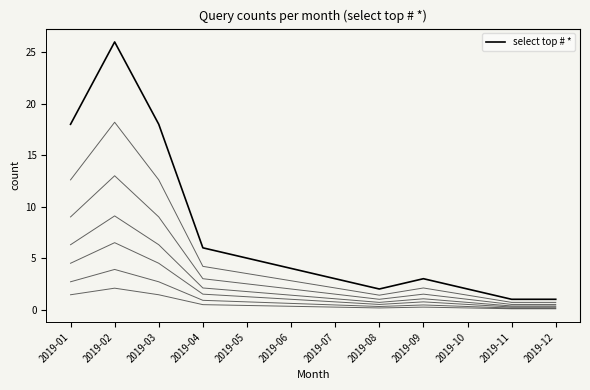

Where does the data first go above 4?

2019-01